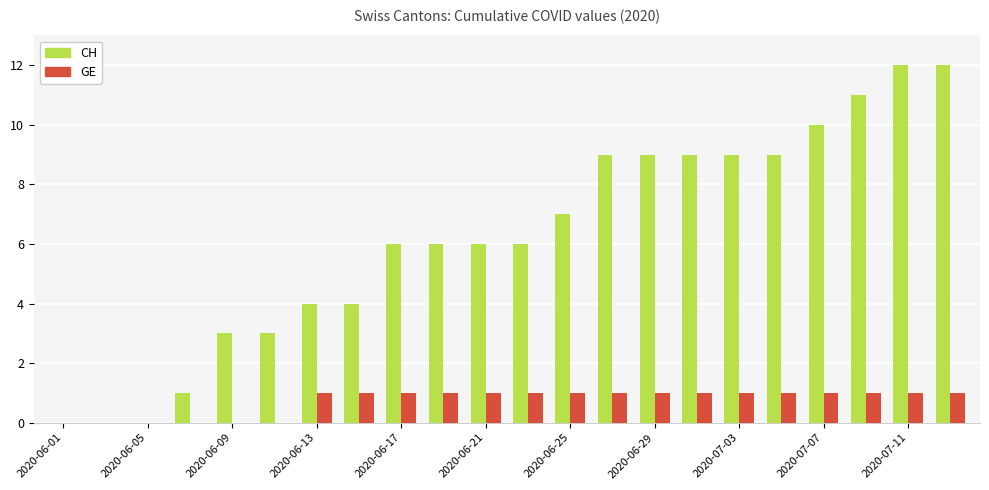

What is the sum of all CH values?

136